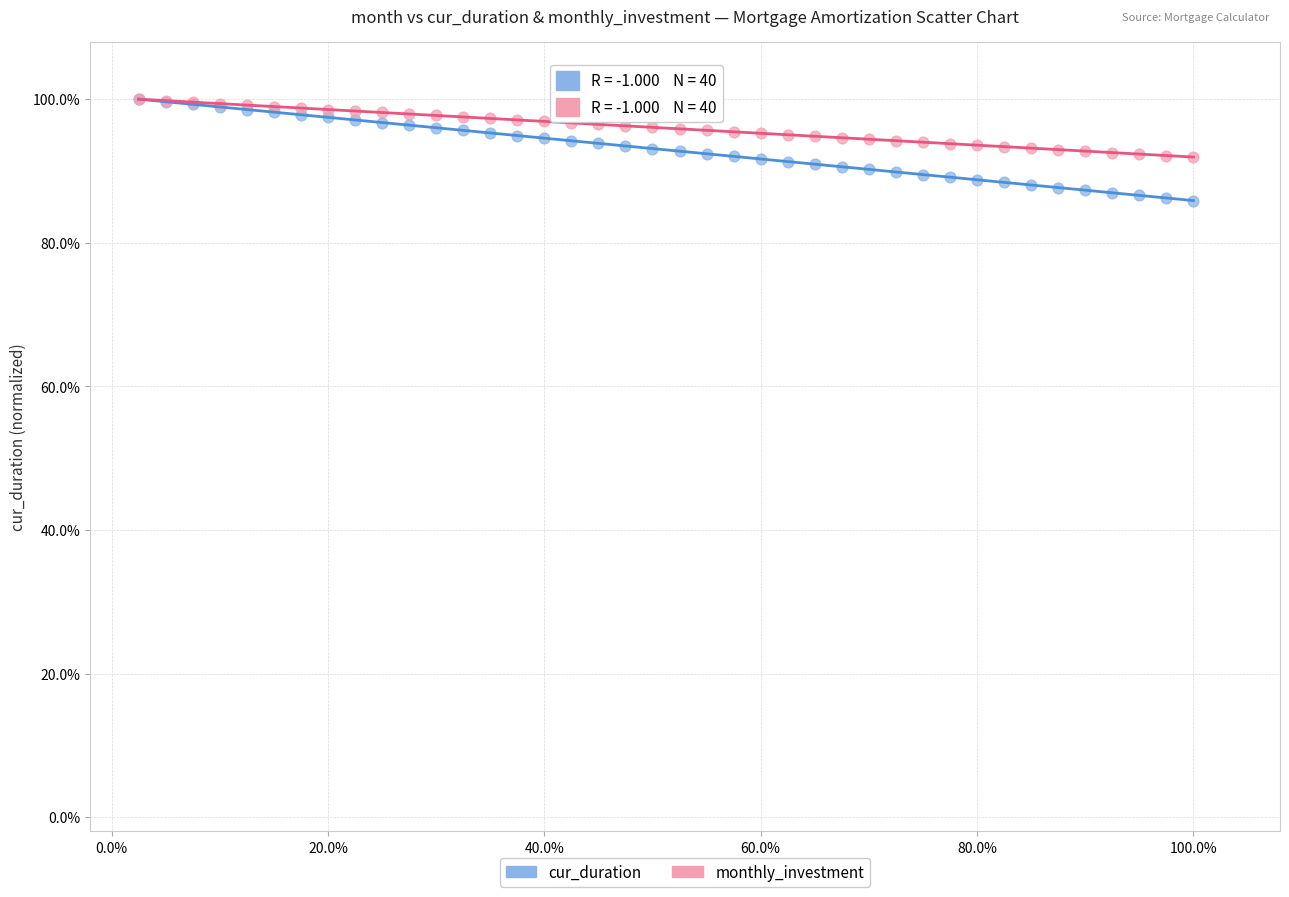

Which series contains the lowest Y value?

cur_duration